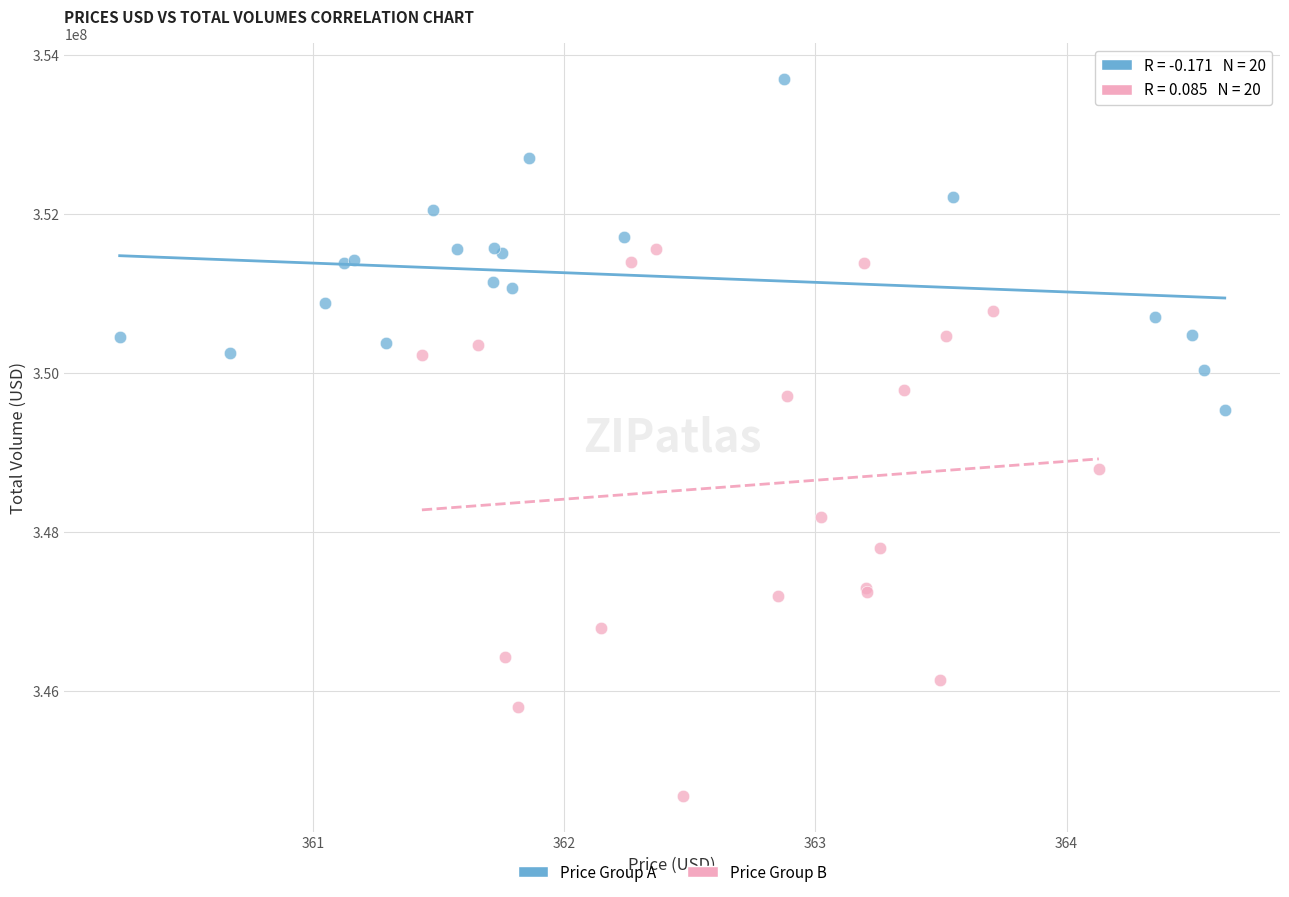

What are all the series names shown in the legend?

Price Group A, Price Group B